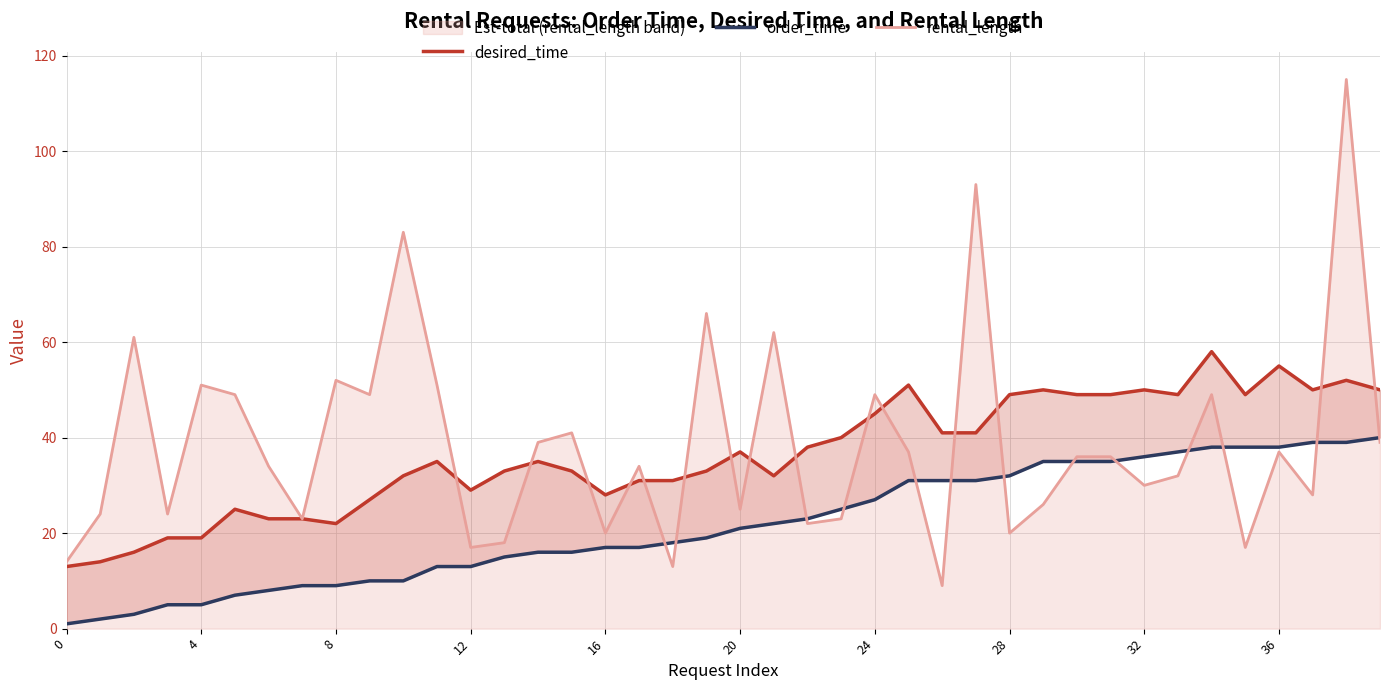

Which series ends up on top after the final intersection of rental_length and desired_time?

desired_time